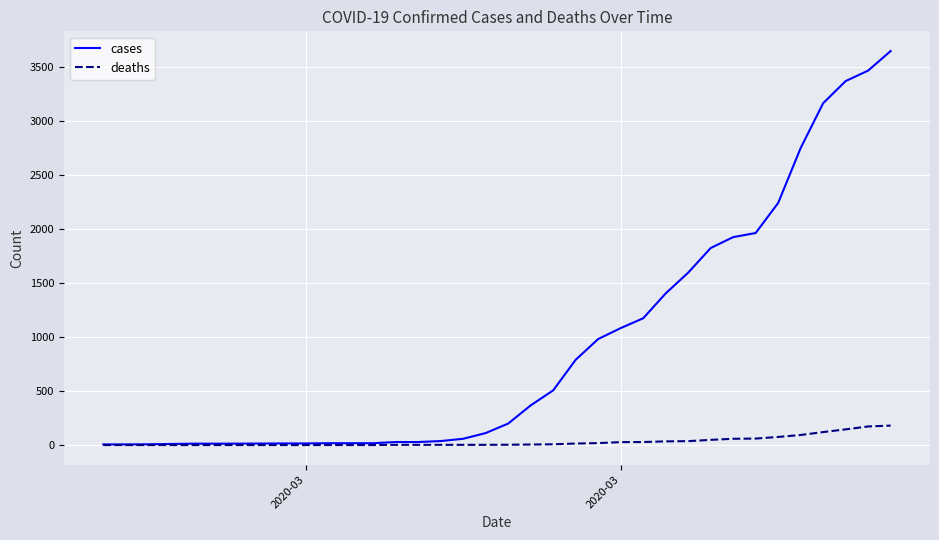

What is the average value of the cases series?

913